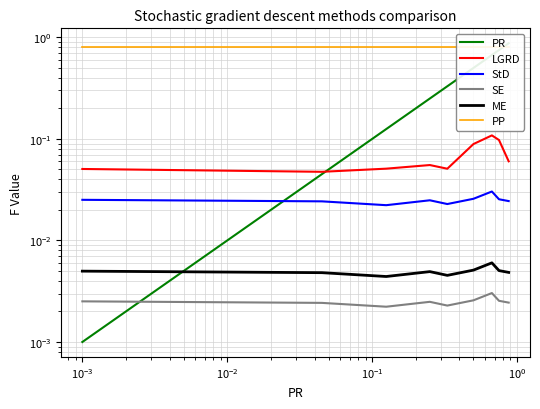

What are all the series names shown in the legend?

PR, LGRD, StD, SE, ME, PP